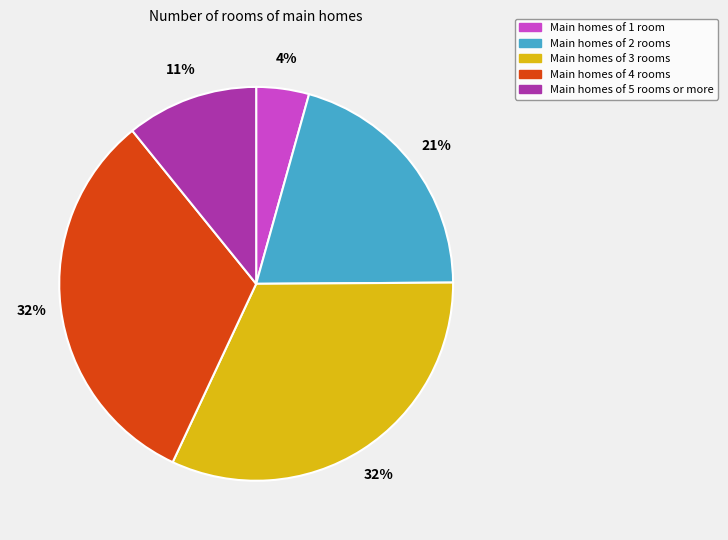

To the nearest percent, what is the average slice percentage?

20%